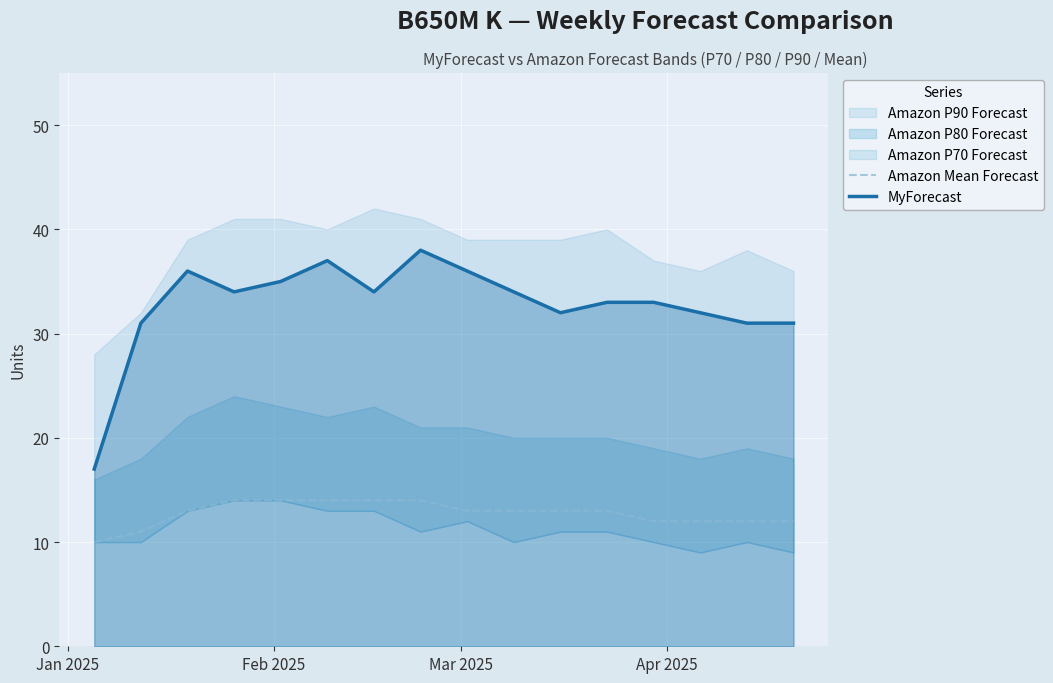

In MyForecast, how many points are lower than both neighbors (excluding endpoints)?

3